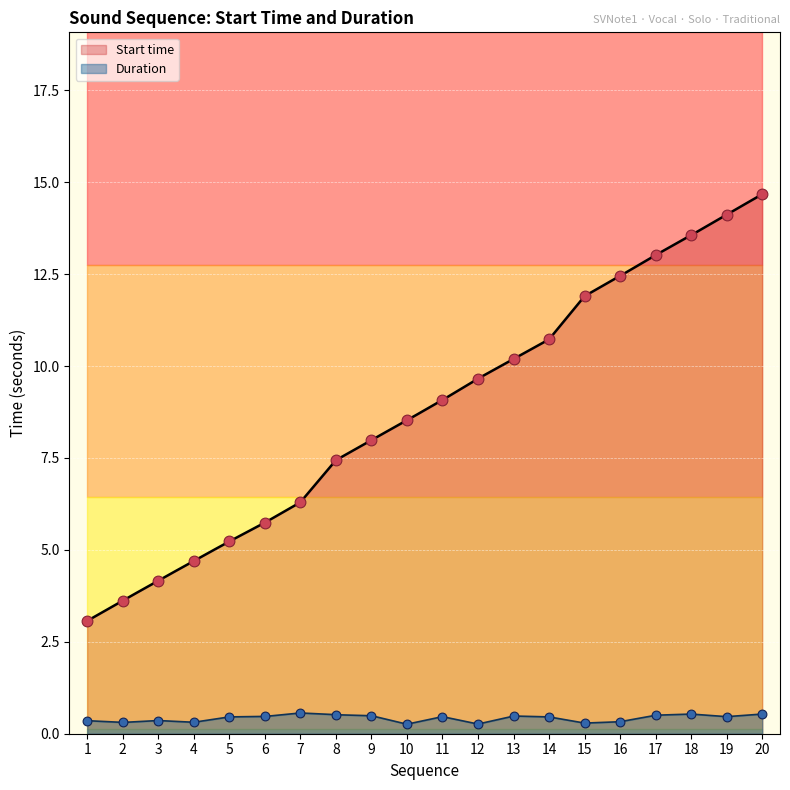

Which series reaches the maximum Y coordinate?

Start time